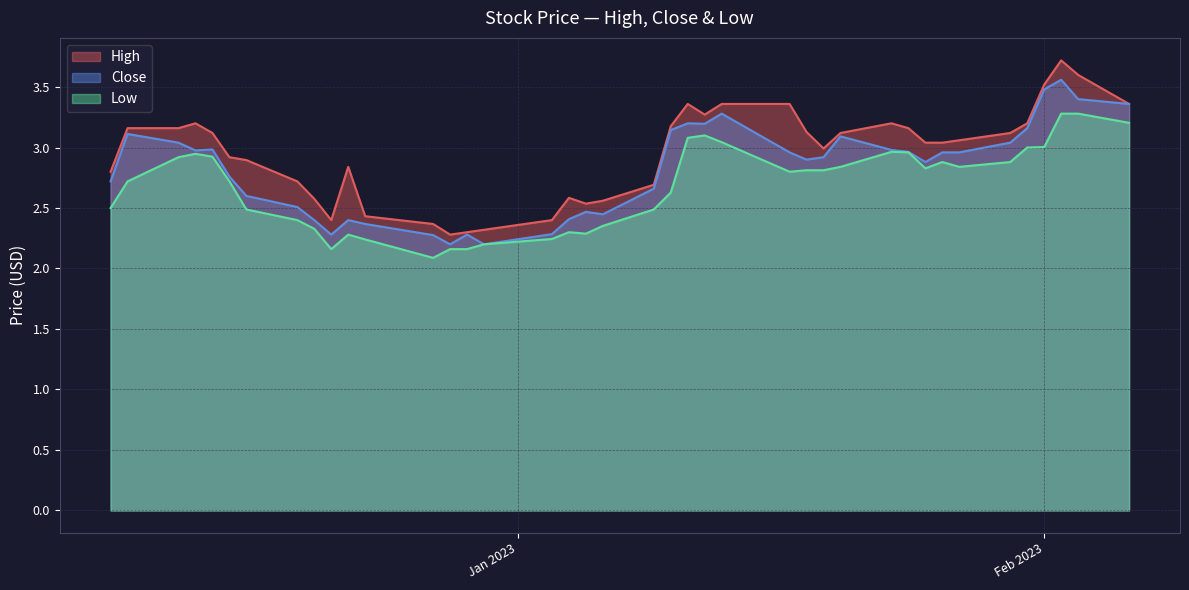

Reading left to right, what are all the values shown in this chart?

High: 2.8	3.2	3.2	3.2	3.1	2.9	2.9	2.7	2.6	2.4	2.8	2.4	2.4	2.3	2.3	2.3	2.4	2.6	2.5	2.6	2.7	3.2	3.4	3.3	3.4	3.4	3.1	3.0	3.1	3.2	3.2	3.0	3.0	3.1	3.1	3.2	3.5	3.7	3.6	3.4
Close: 2.7	3.1	3.0	3.0	3.0	2.8	2.6	2.5	2.4	2.3	2.4	2.4	2.3	2.2	2.3	2.2	2.3	2.4	2.5	2.4	2.7	3.1	3.2	3.2	3.3	3.0	2.9	2.9	3.1	3.0	3.0	2.9	3.0	3.0	3.0	3.2	3.5	3.6	3.4	3.4
Low: 2.5	2.7	2.9	2.9	2.9	2.7	2.5	2.4	2.3	2.2	2.3	2.2	2.1	2.2	2.2	2.2	2.2	2.3	2.3	2.4	2.5	2.6	3.1	3.1	3.0	2.8	2.8	2.8	2.8	3.0	3.0	2.8	2.9	2.8	2.9	3.0	3.0	3.3	3.3	3.2